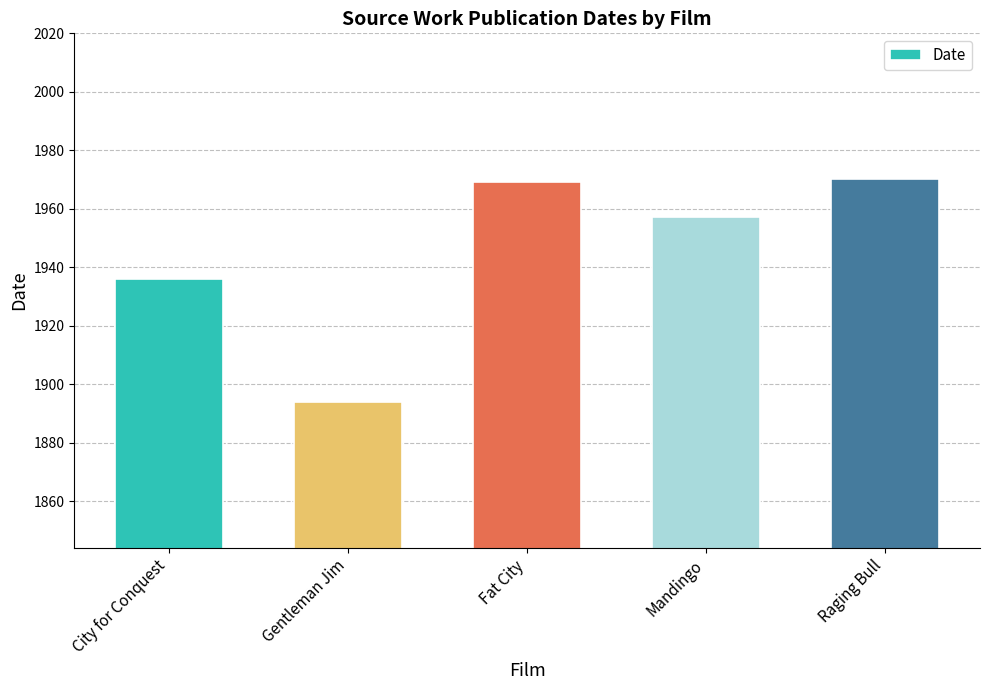

What is the label of the 4th bar from the left?

Mandingo